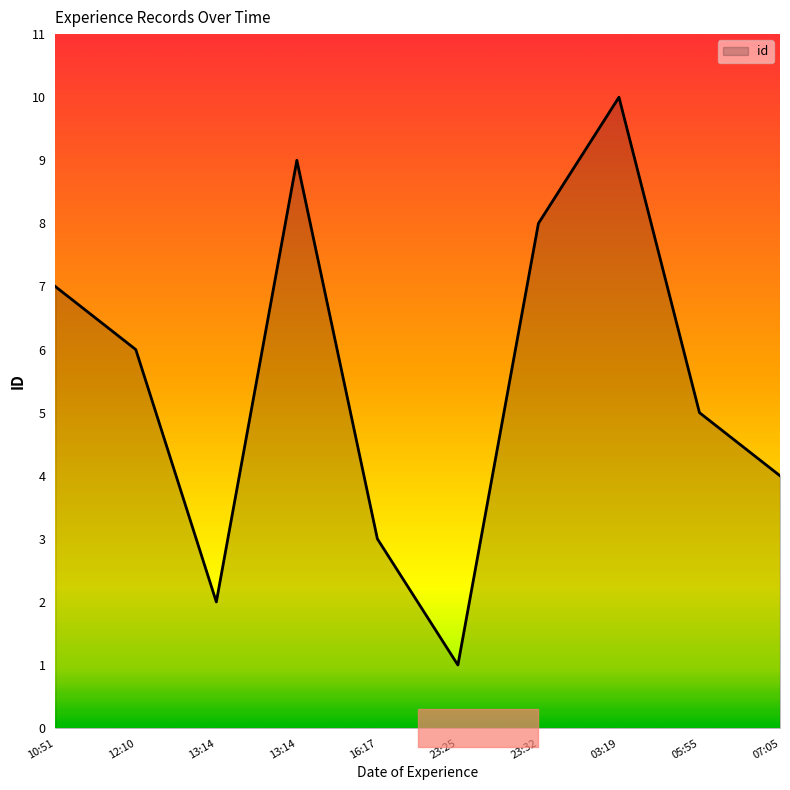

Does the chart have visible grid lines?

No